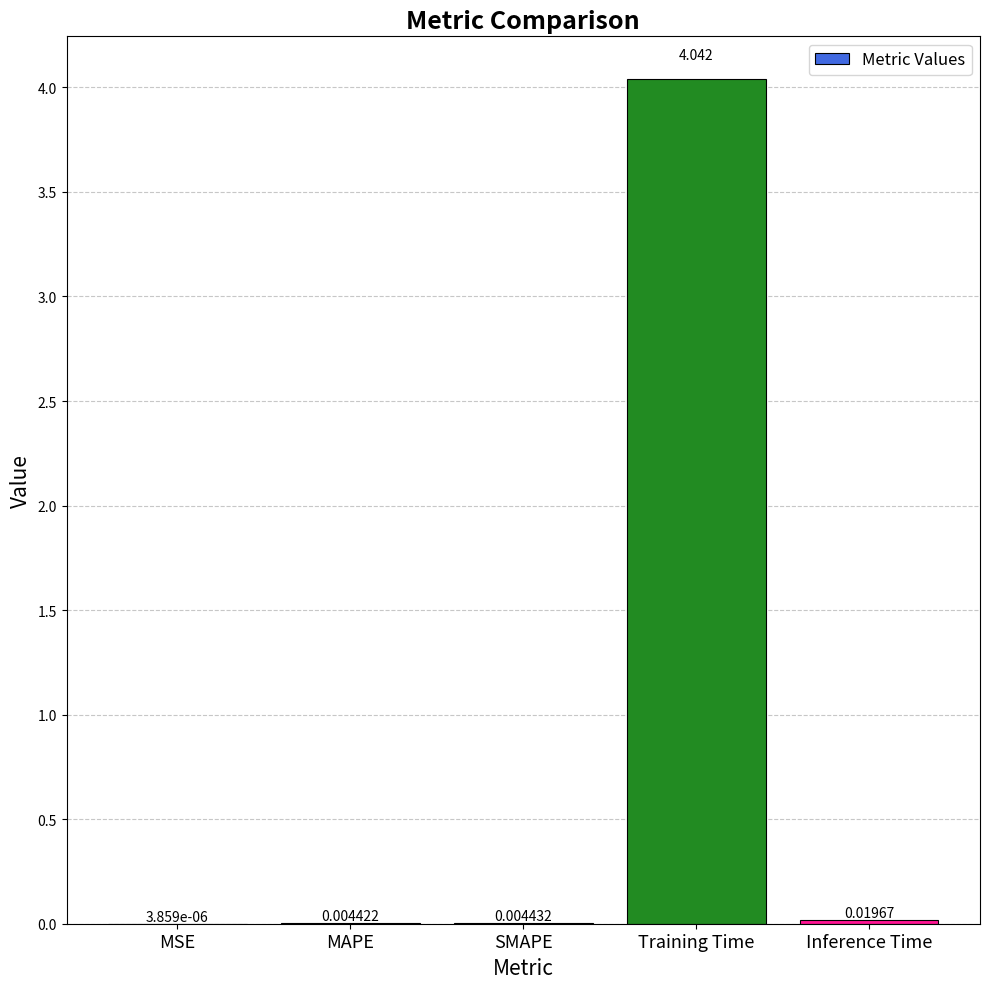

Where is the data nearest to the value 2?

Inference Time